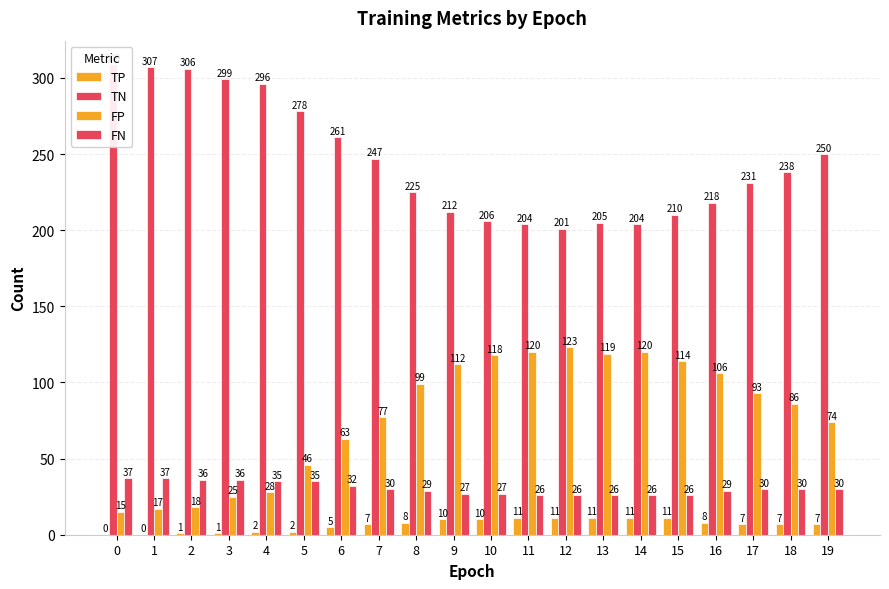

Reading left to right, transcribe all the data shown in this chart.

TP: 0=0	1=0	2=1	3=1	4=2	5=2	6=5	7=7	8=8	9=10	10=10	11=11	12=11	13=11	14=11	15=11	16=8	17=7	18=7	19=7
TN: 0=309	1=307	2=306	3=299	4=296	5=278	6=261	7=247	8=225	9=212	10=206	11=204	12=201	13=205	14=204	15=210	16=218	17=231	18=238	19=250
FP: 0=15	1=17	2=18	3=25	4=28	5=46	6=63	7=77	8=99	9=112	10=118	11=120	12=123	13=119	14=120	15=114	16=106	17=93	18=86	19=74
FN: 0=37	1=37	2=36	3=36	4=35	5=35	6=32	7=30	8=29	9=27	10=27	11=26	12=26	13=26	14=26	15=26	16=29	17=30	18=30	19=30